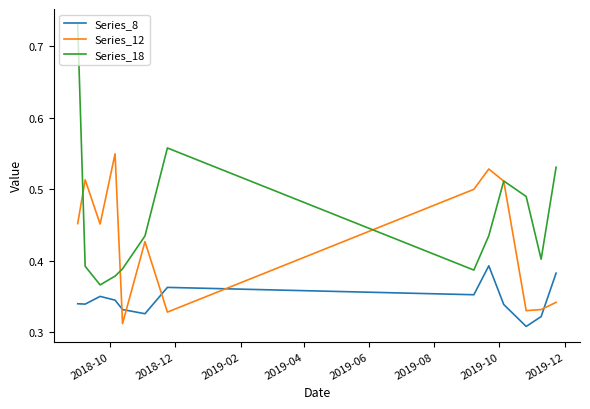

True or false: Series_8 and Series_18 intersect in this chart.

False